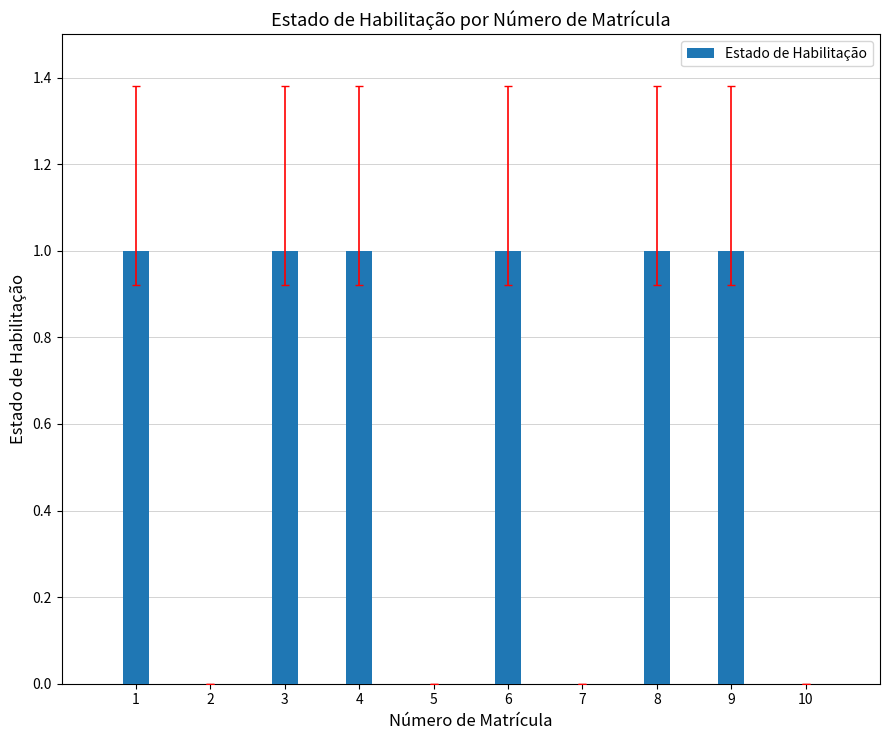

How many data points does each series have?

10